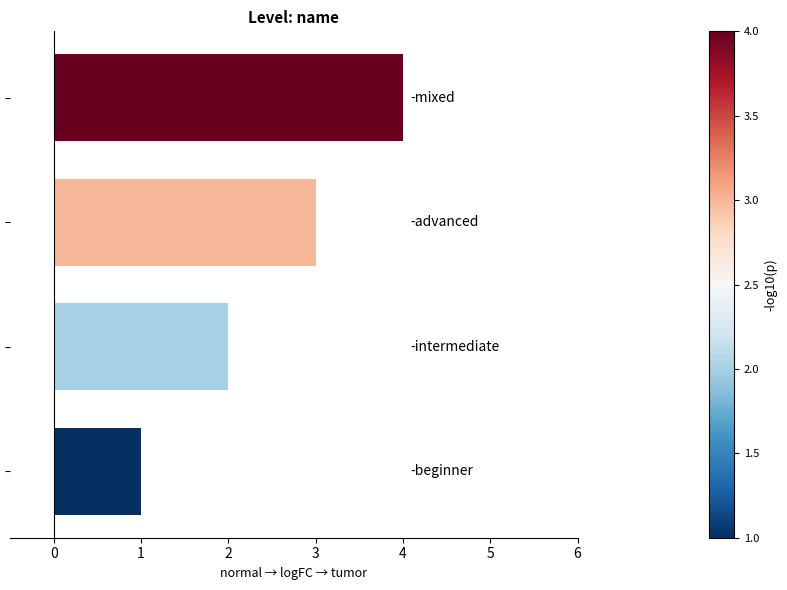

What is the difference between the maximum and minimum values?

3